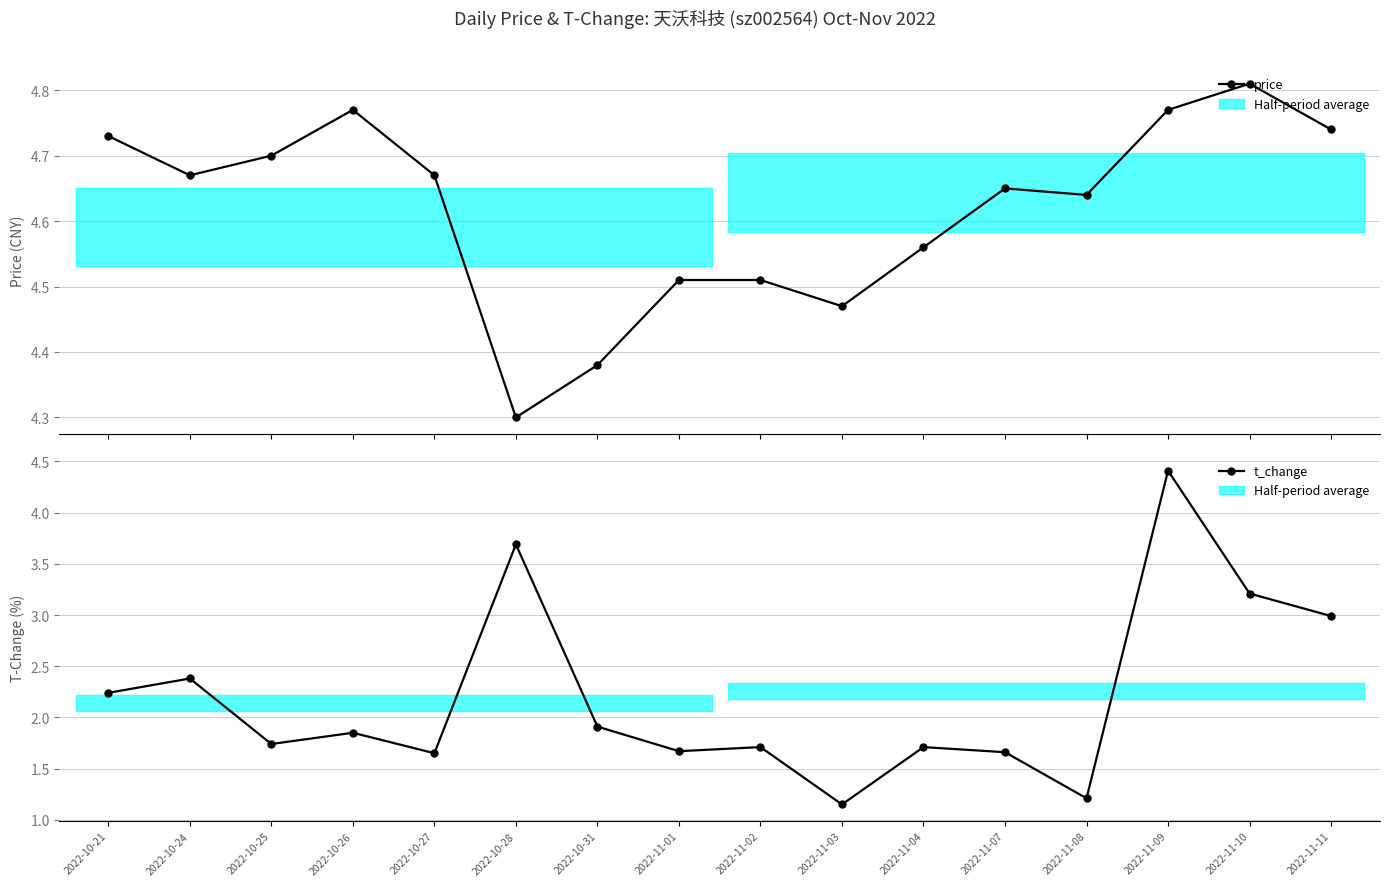

At 2022-11-09, list the series in order from smallest to largest.

t_change, price